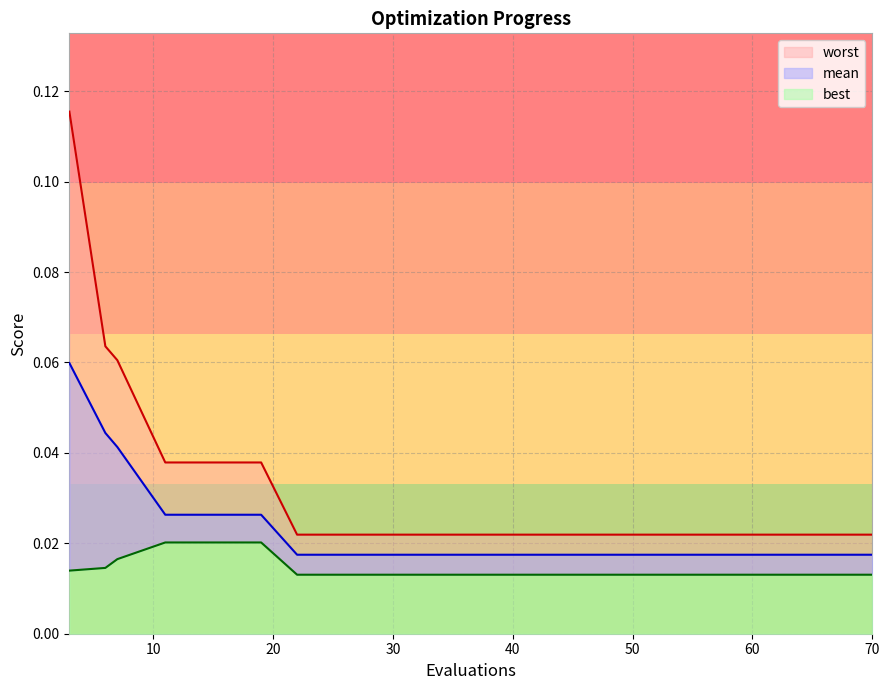

Rank the series by their average value, from highest to lowest.

worst, mean, best